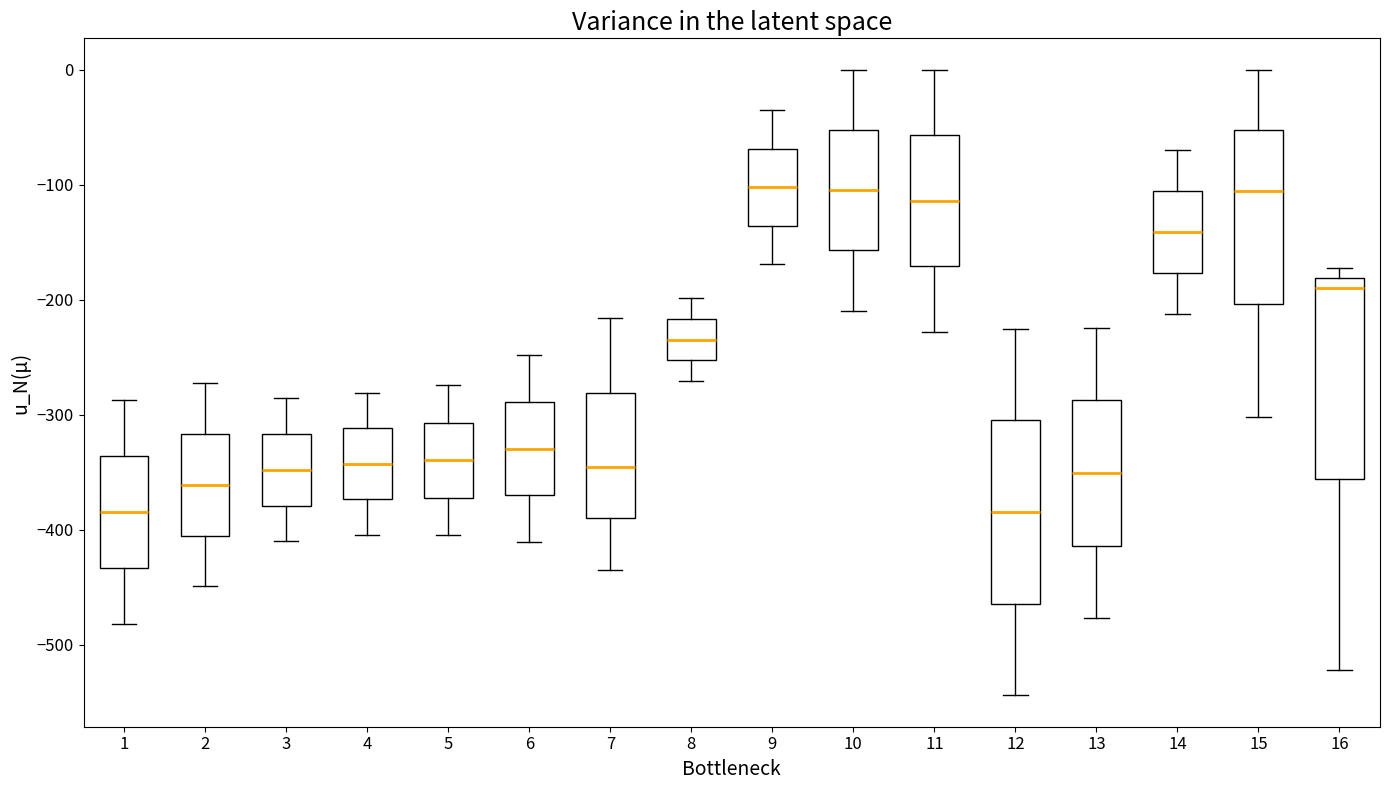

Which box is the tallest, from its lower edge to its upper edge?

16